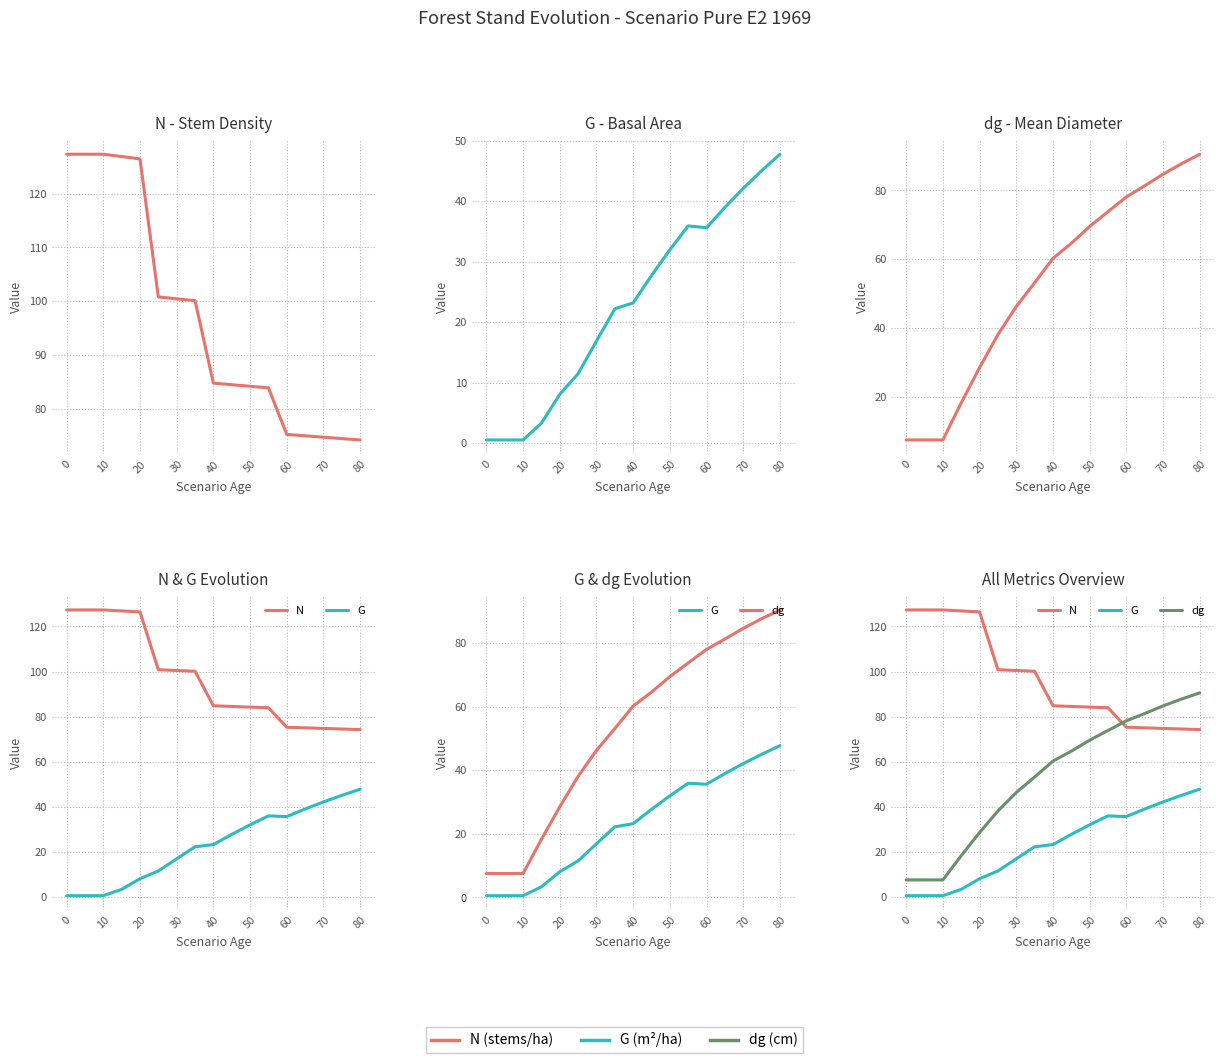

Reading left to right, transcribe all the data shown in this chart.

N: 127.3	127.3	127.3	126.9	126.5	100.8	100.5	100.1	84.8	84.5	84.2	83.9	75.3	75.0	74.8	74.5	74.2
G: 0.6	0.6	0.6	3.4	8.1	11.5	16.9	22.2	23.2	27.8	32.0	36.0	35.6	39.0	42.1	45.1	47.8
dg: 7.5	7.5	7.5	18.3	28.6	38.1	46.3	53.2	60.3	64.7	69.5	73.8	78.1	81.4	84.7	87.8	90.5